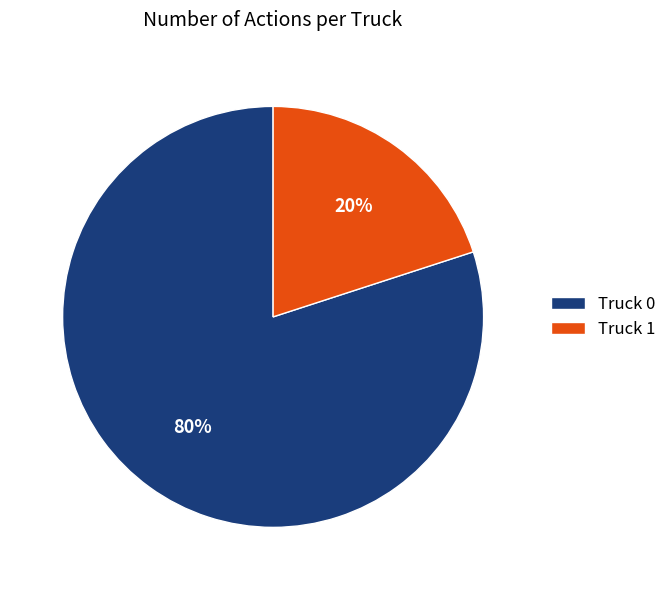

What is the smallest slice in the pie chart?

Truck 1